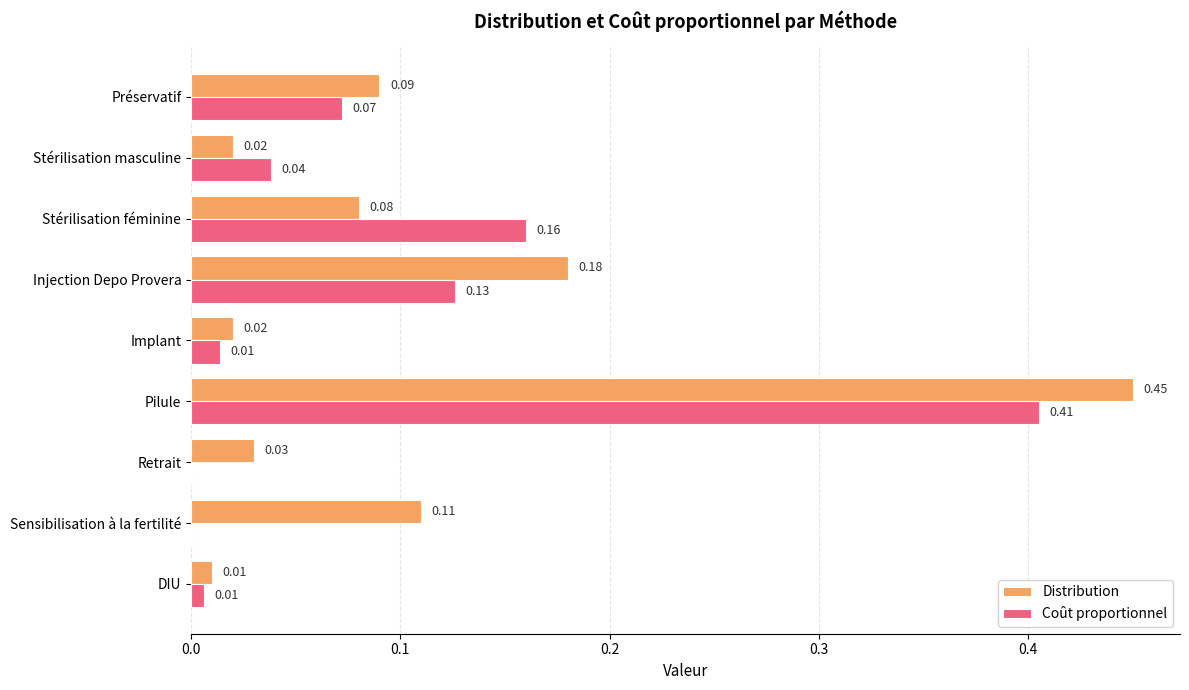

Is the value of Coût proportionnel at Retrait greater than the value of Distribution at Sensibilisation à la fertilité?

No